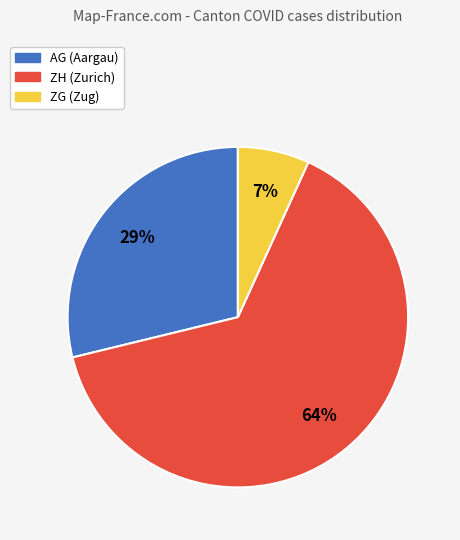

What is the ratio of the value at ZG to the value at ZH?

0.1